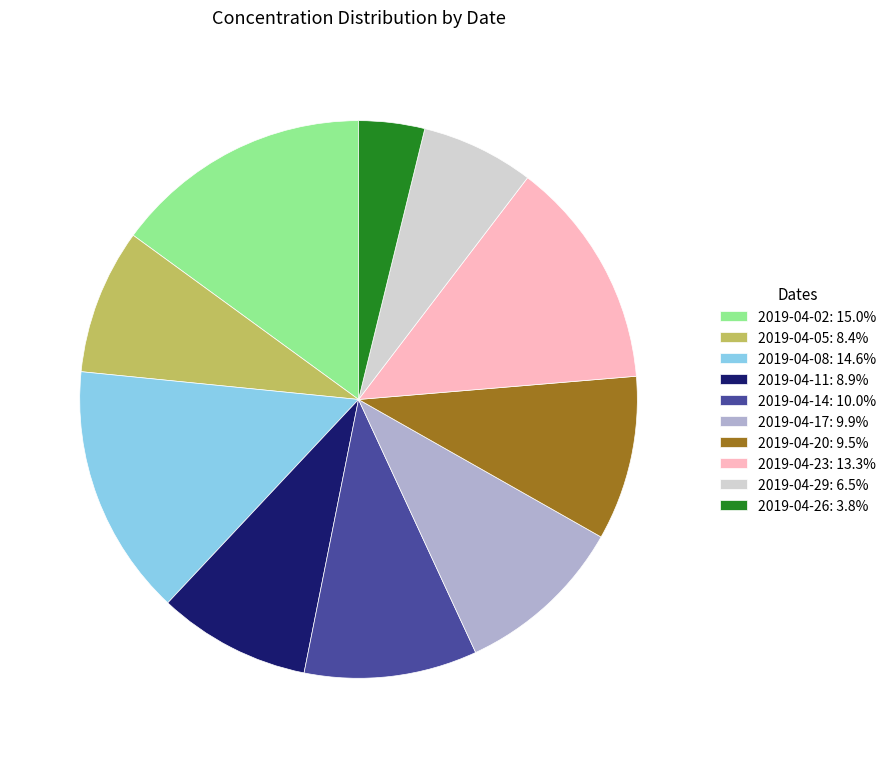

Approximately how many times larger is the value at 2019-04-26: 3.8% compared to 2019-04-23: 13.3%?

0.3